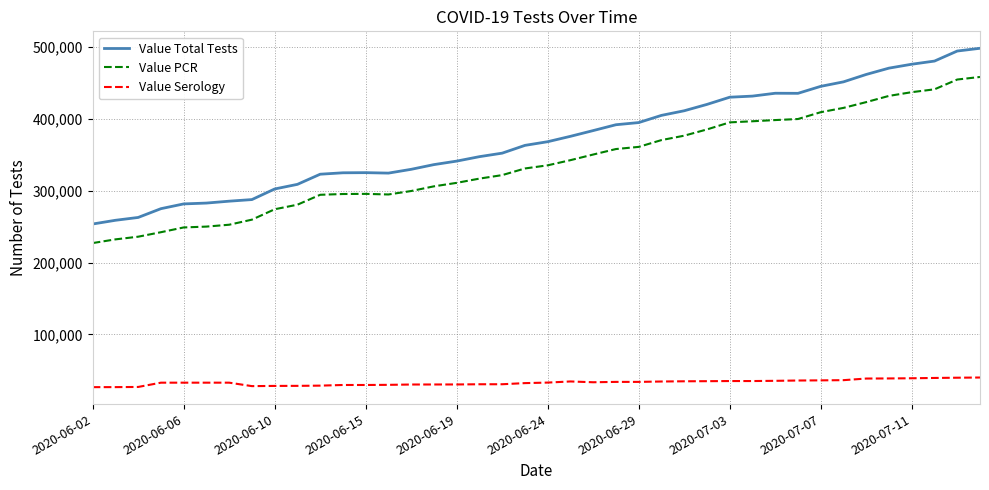

What is the maximum value shown in the chart?

498179